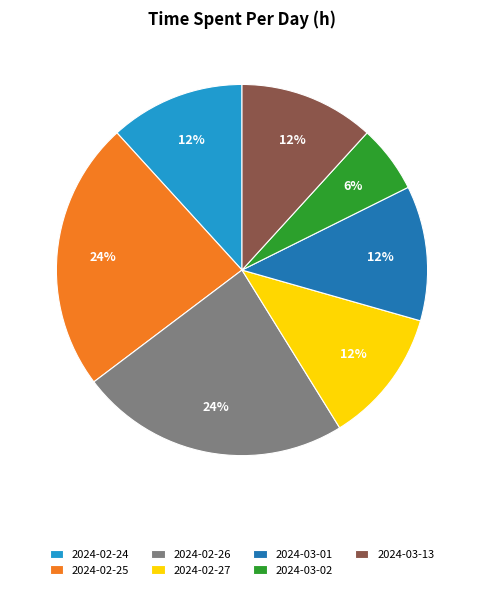

Count the number of slices in the pie.

7